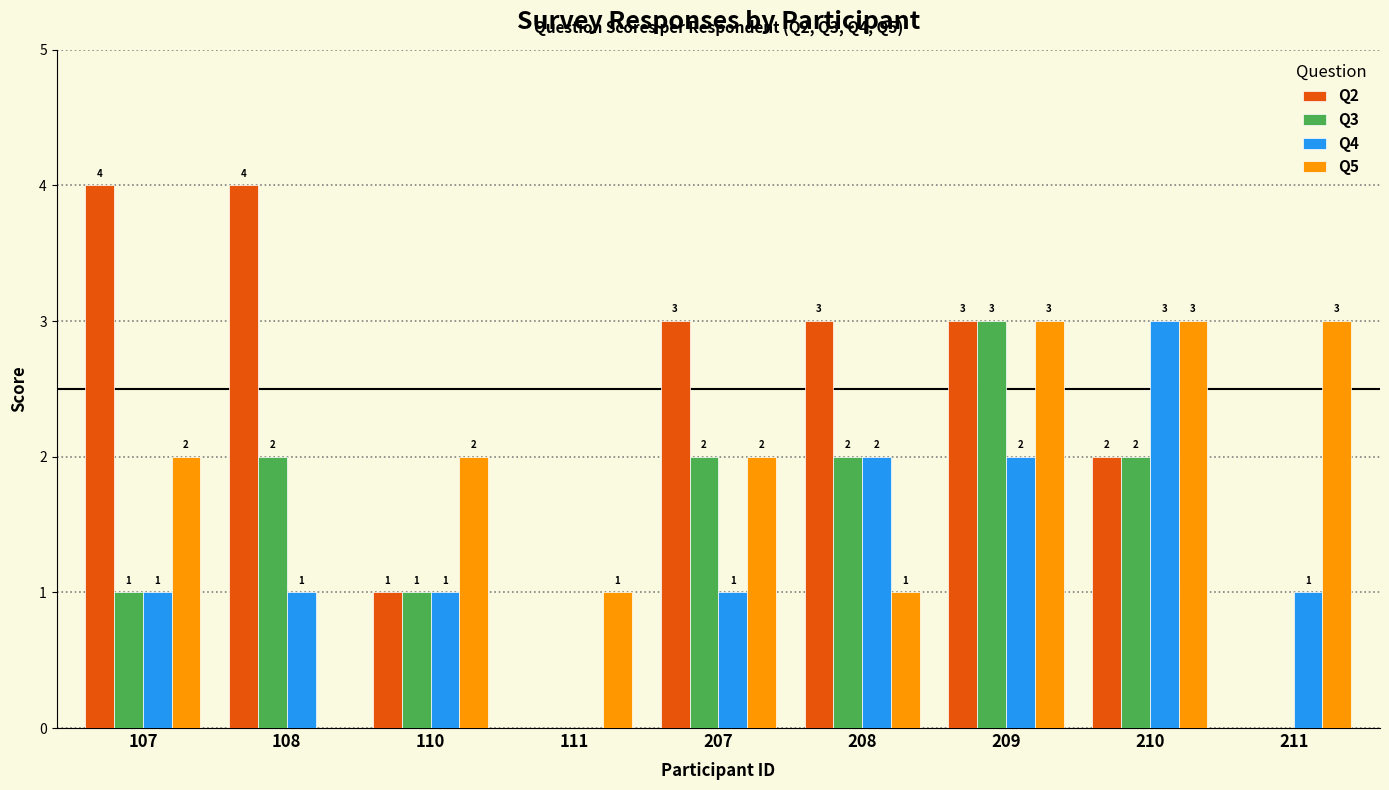

What is the sum of all Q5 values?

17